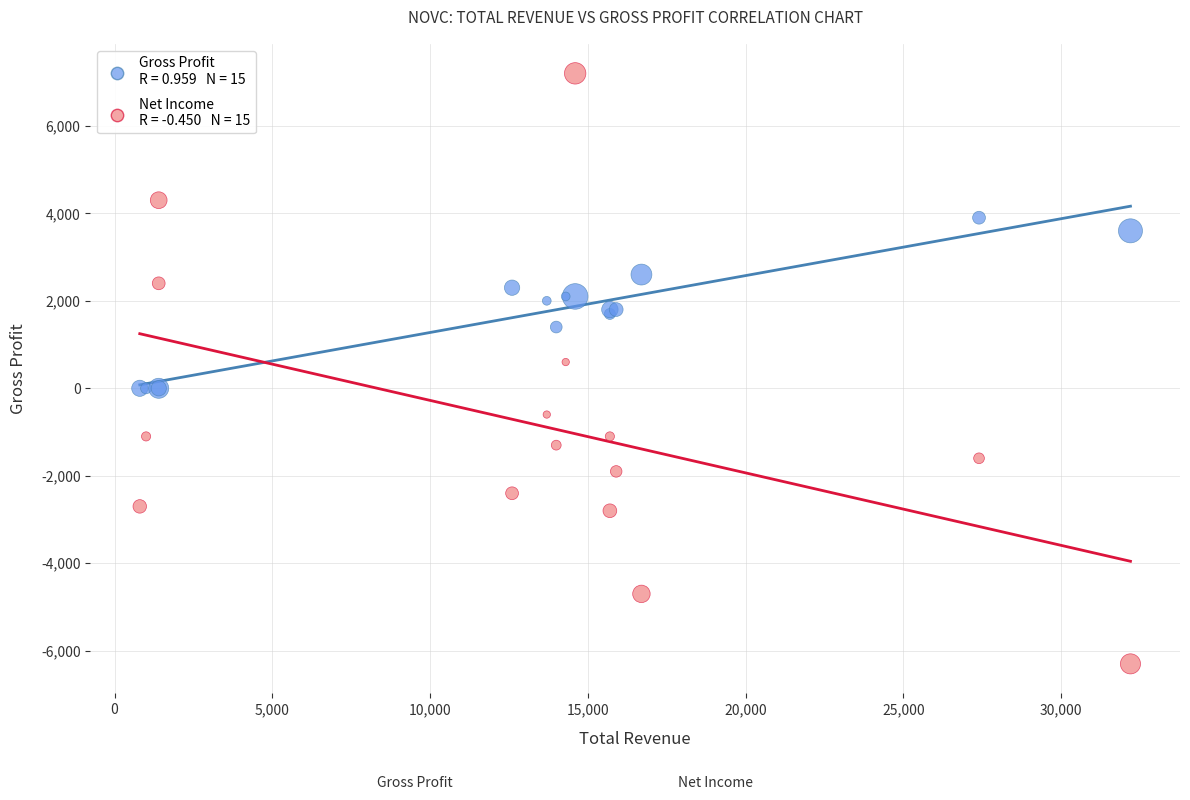

Across all series, what Y value is closest to 450?

600